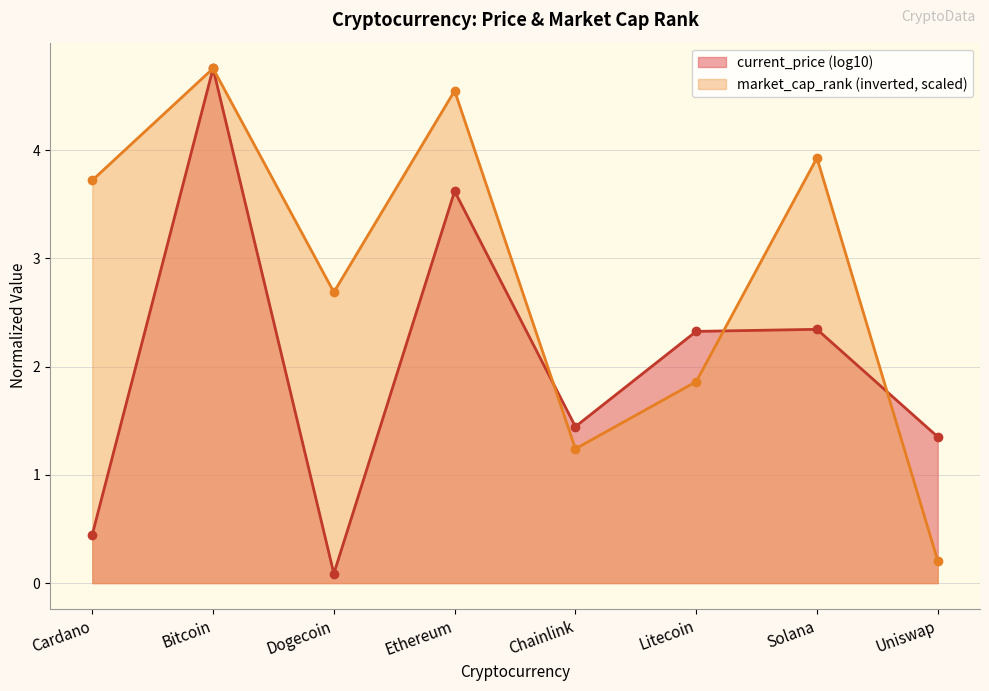

What is the difference between the second highest and second lowest values?

3.3